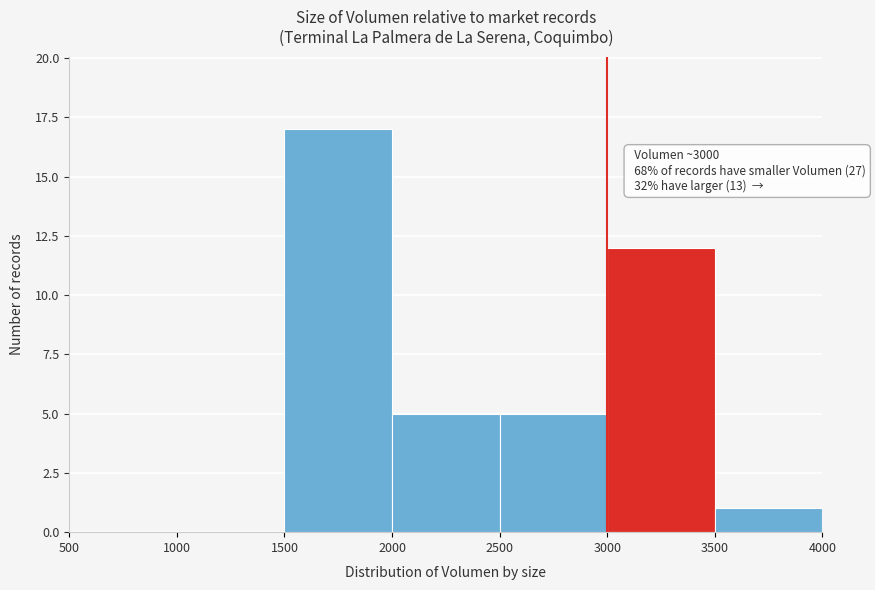

Which range on the x-axis has the tallest bar?

1500 to 2000